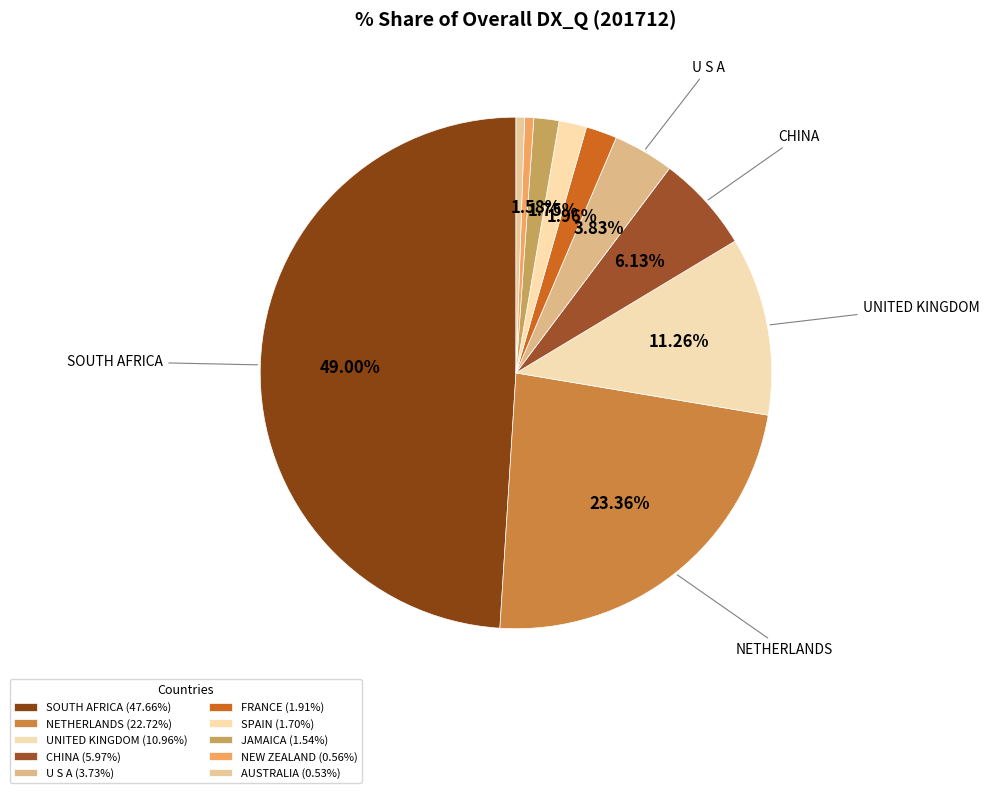

True or false: NETHERLANDS accounts for 30% of the total.

False